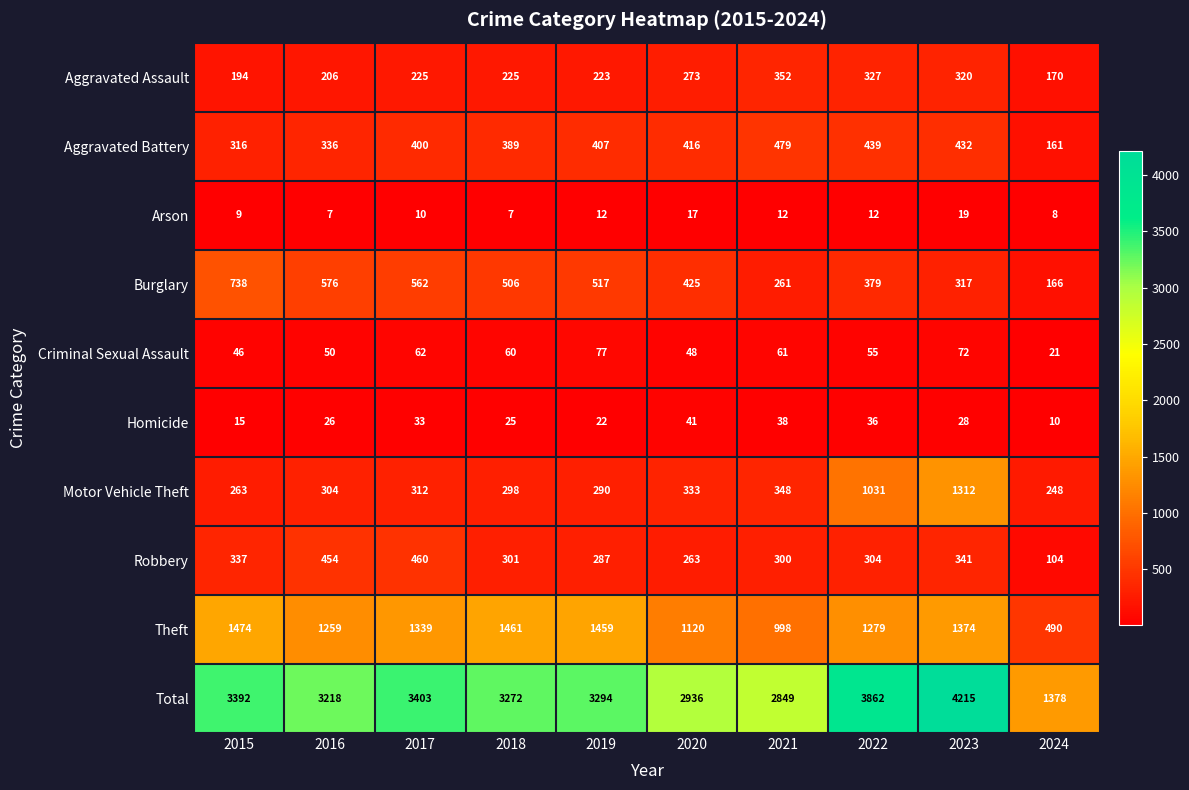

The Motor Vehicle Theft series shows 178 at 2021. True or false?

False